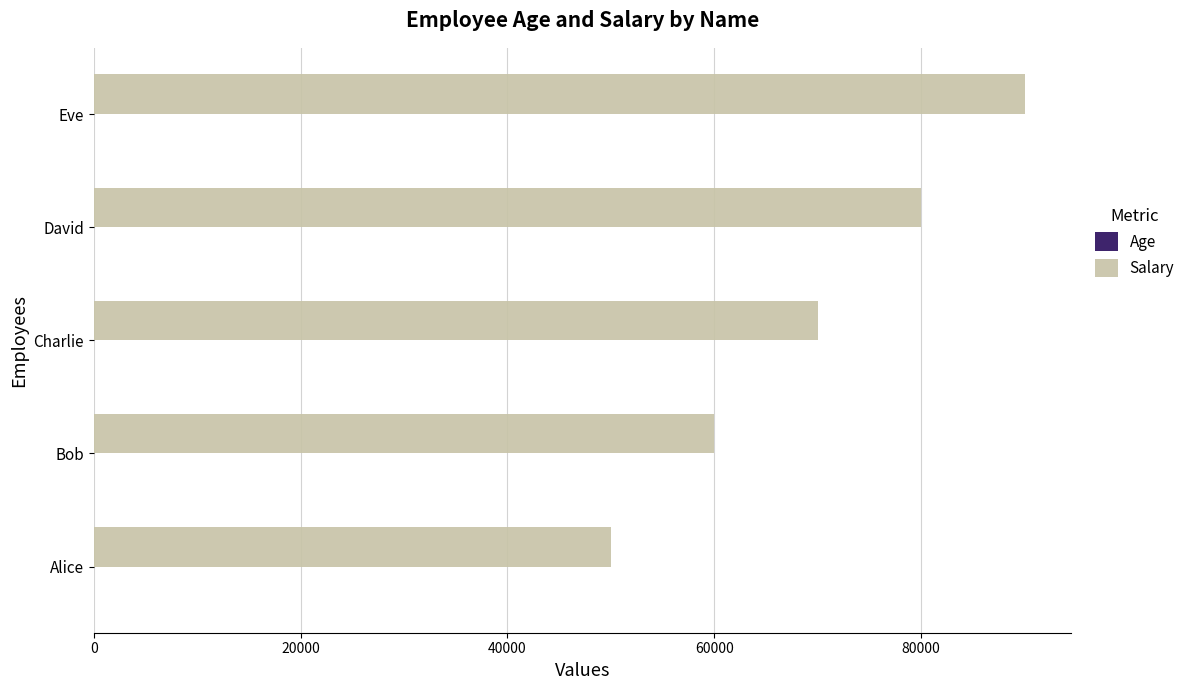

Is it true that Salary equals 80000 at David?

True